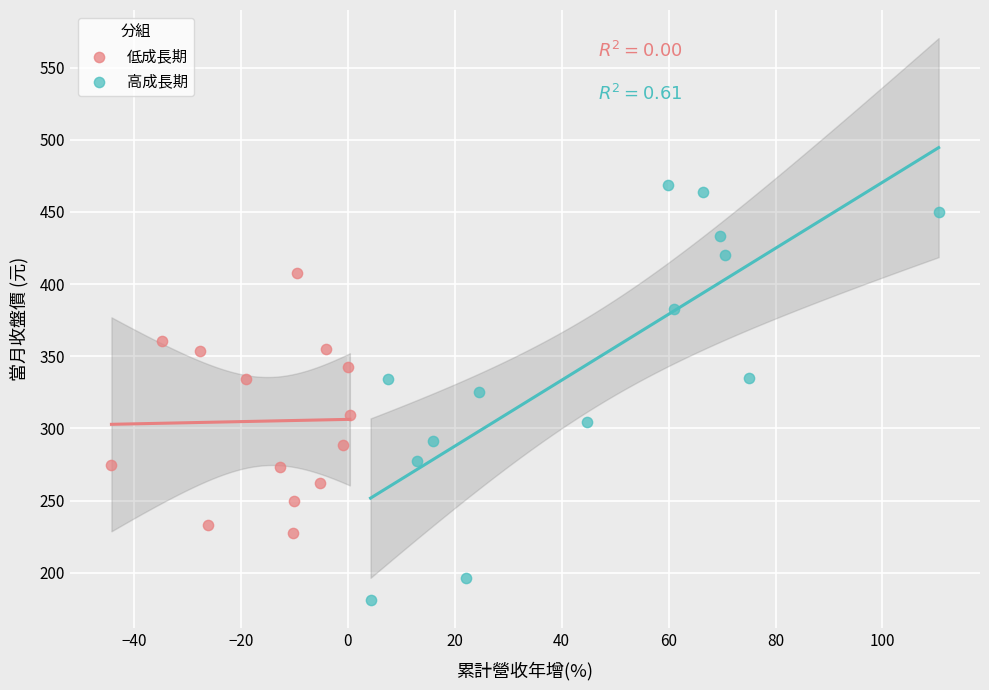

Which series has the largest Y range (max minus min)?

高成長期